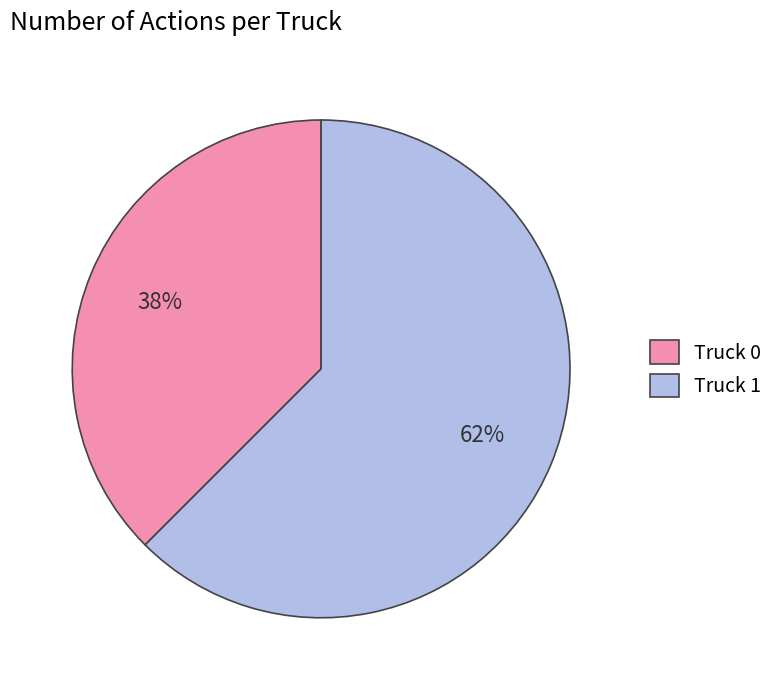

Count the number of slices in the pie.

2